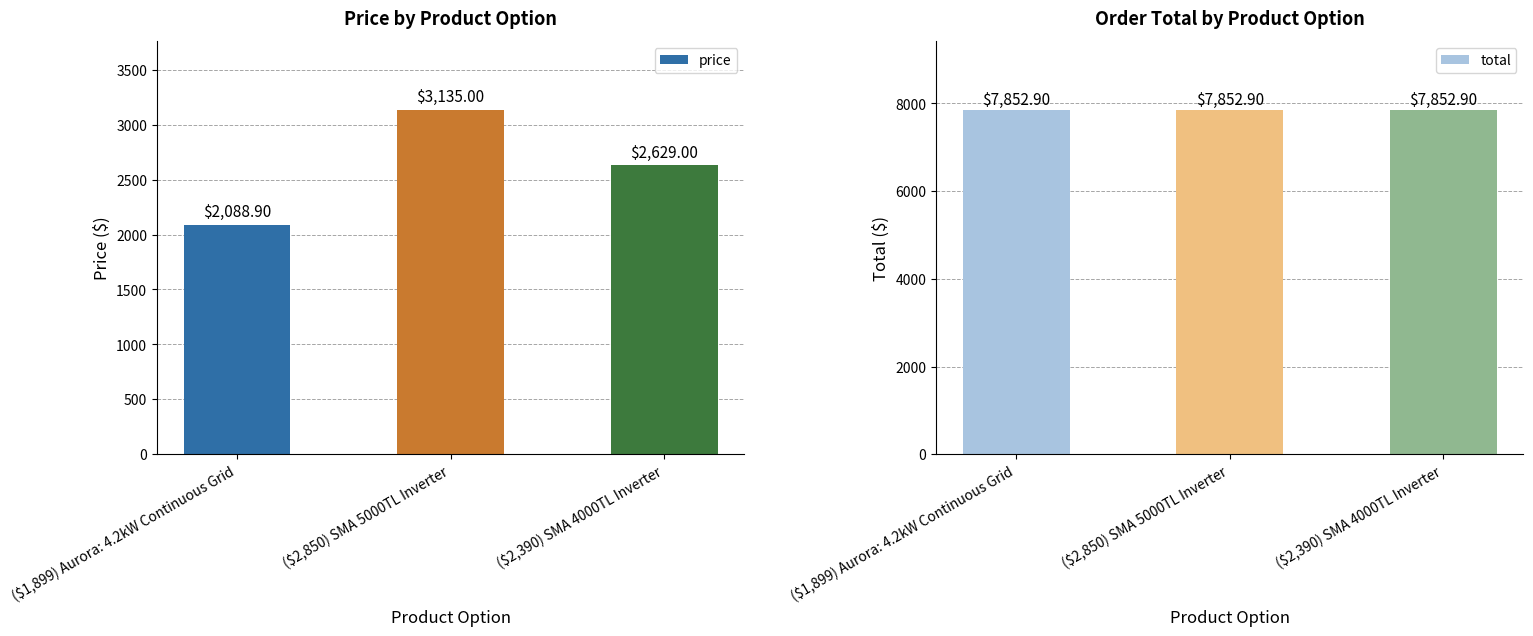

Reading left to right, transcribe all the data shown in this chart.

price: ($1,899) Aurora: 4.2kW Continuous Grid=2088.9	($2,850) SMA 5000TL Inverter=3135.0	($2,390) SMA 4000TL Inverter=2629.0
total: ($1,899) Aurora: 4.2kW Continuous Grid=7852.9	($2,850) SMA 5000TL Inverter=7852.9	($2,390) SMA 4000TL Inverter=7852.9